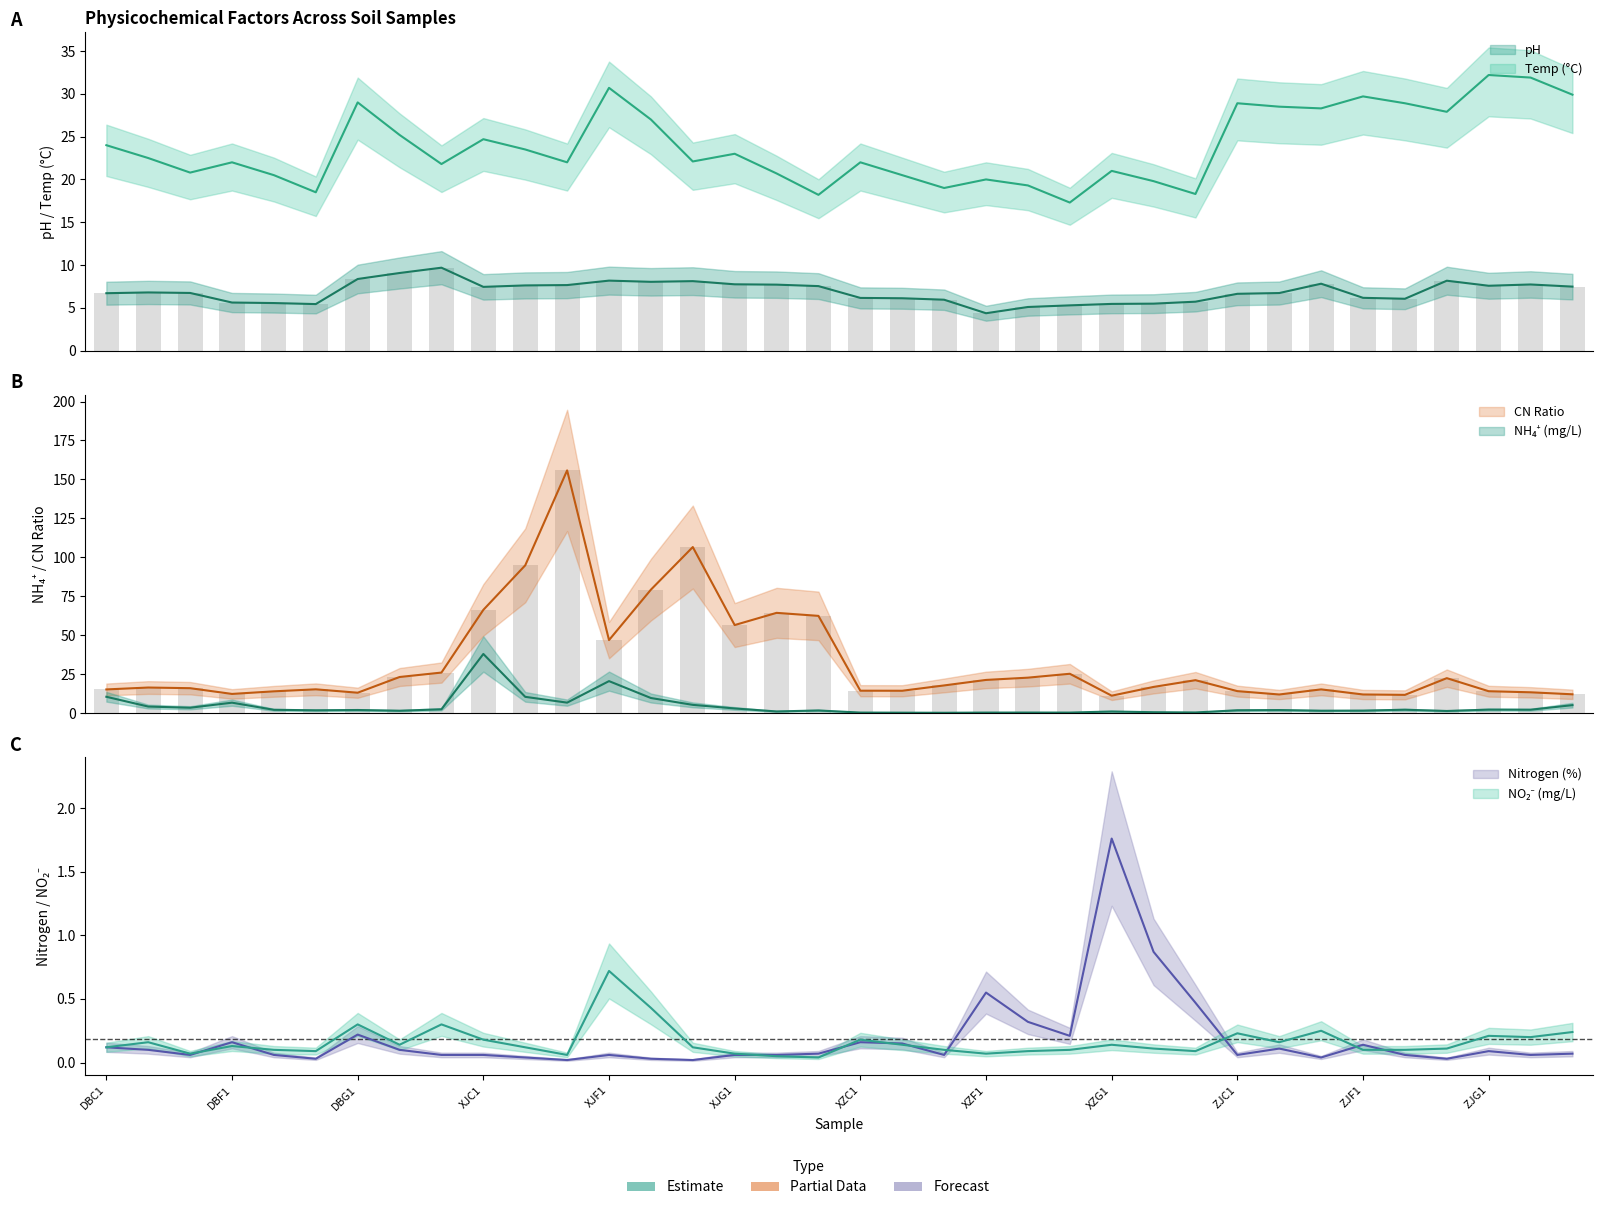

What is the label of the 3rd bar from the left?

DBC3